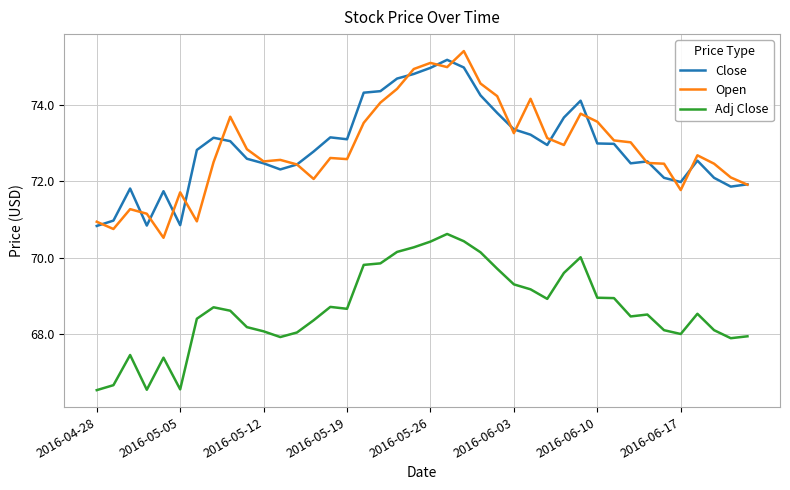

What is the lowest value of the Close series?

70.8